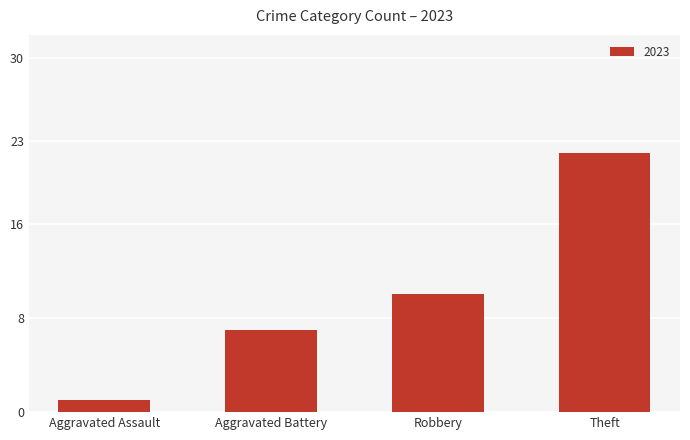

List the labels in order of value, smallest first.

Aggravated Assault, Aggravated Battery, Robbery, Theft